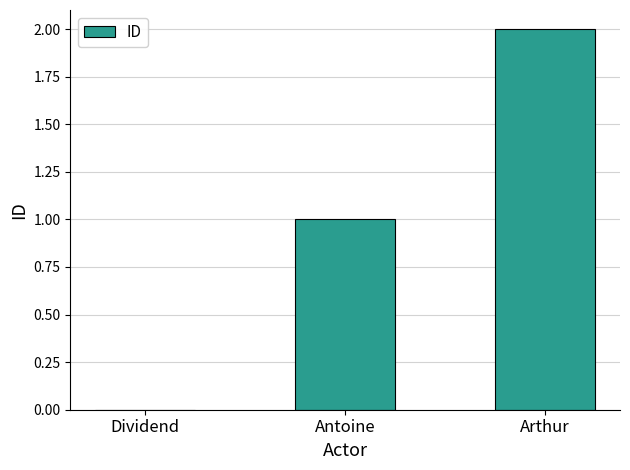

What is the average value?

1